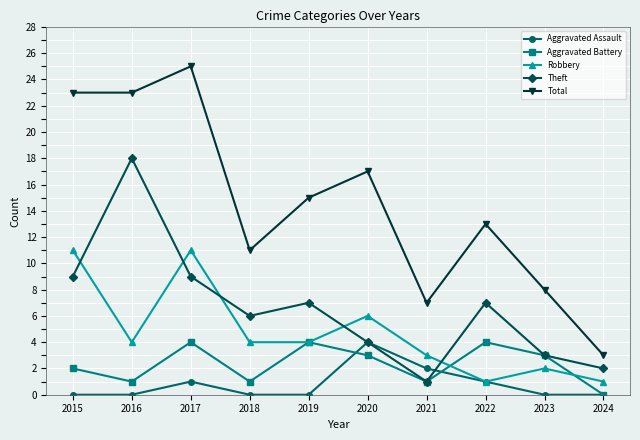

Which category has the highest value across all series?

2017